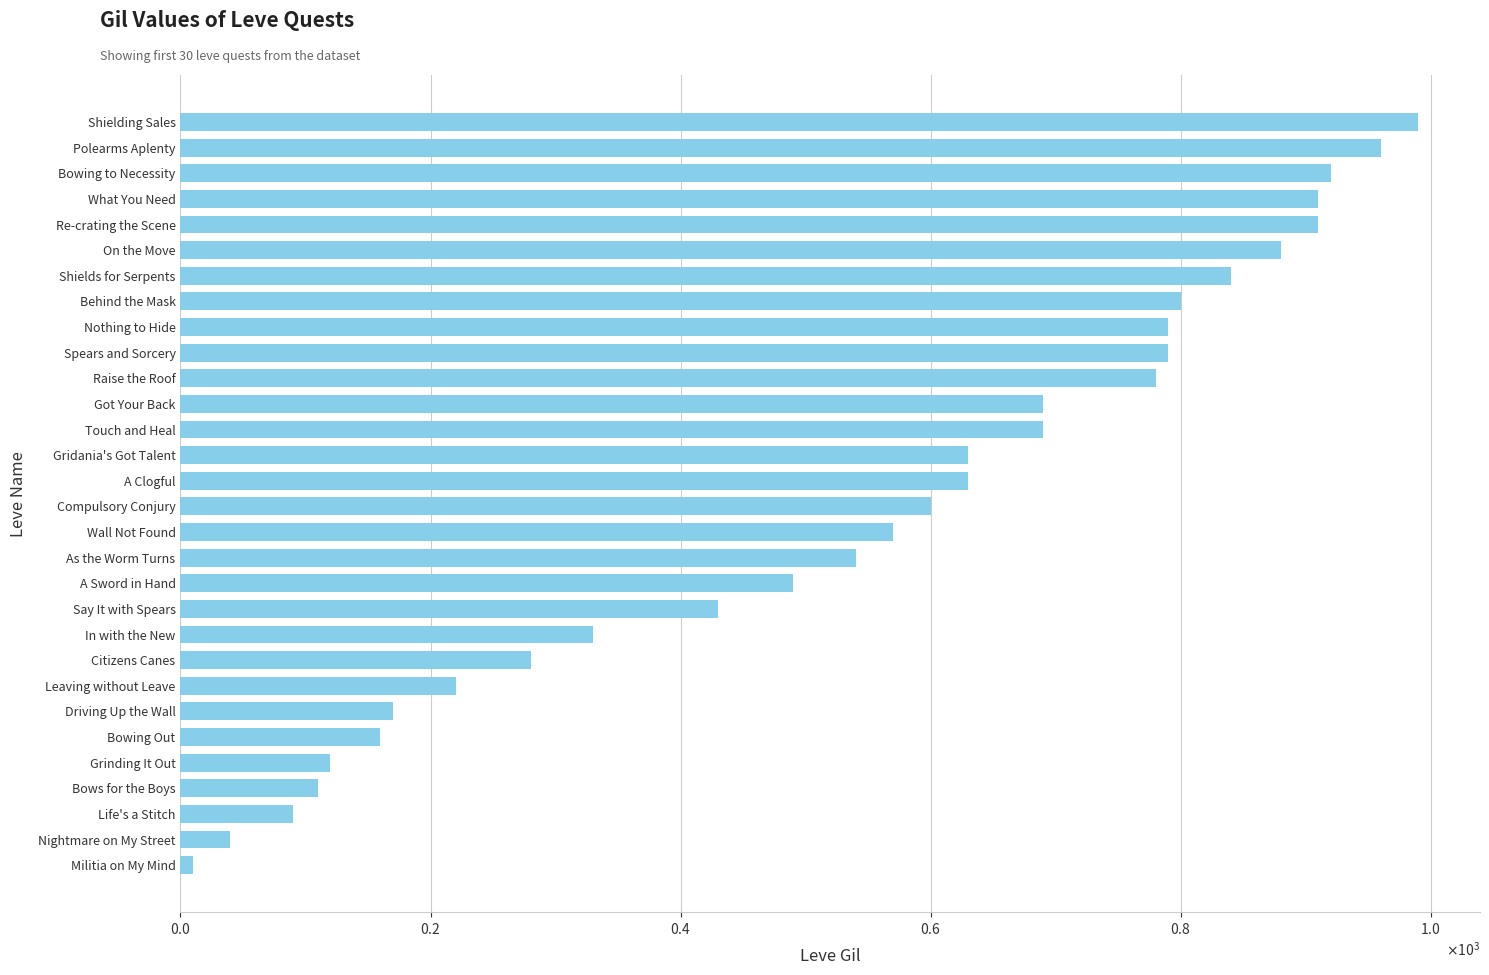

Does the chart contain any negative values?

No